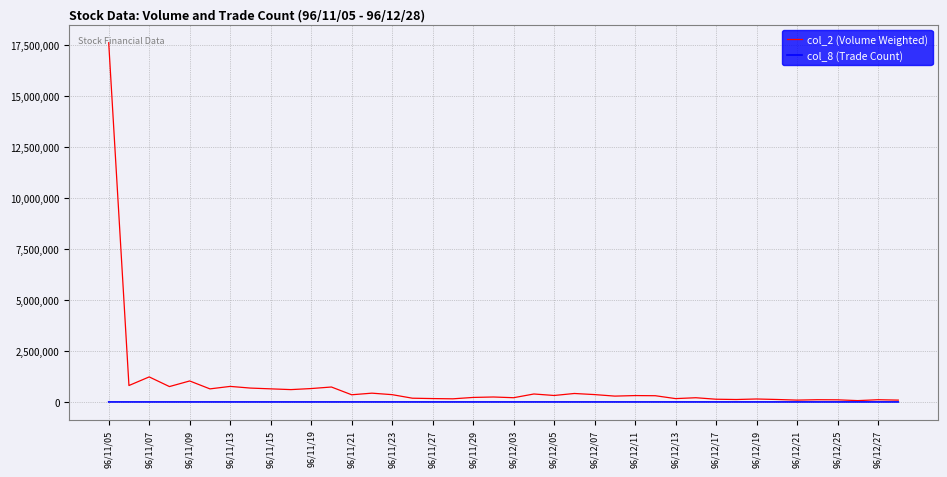

Rank the series by their maximum value, from lowest to highest.

col_8 (Trade Count), col_2 (Volume Weighted)